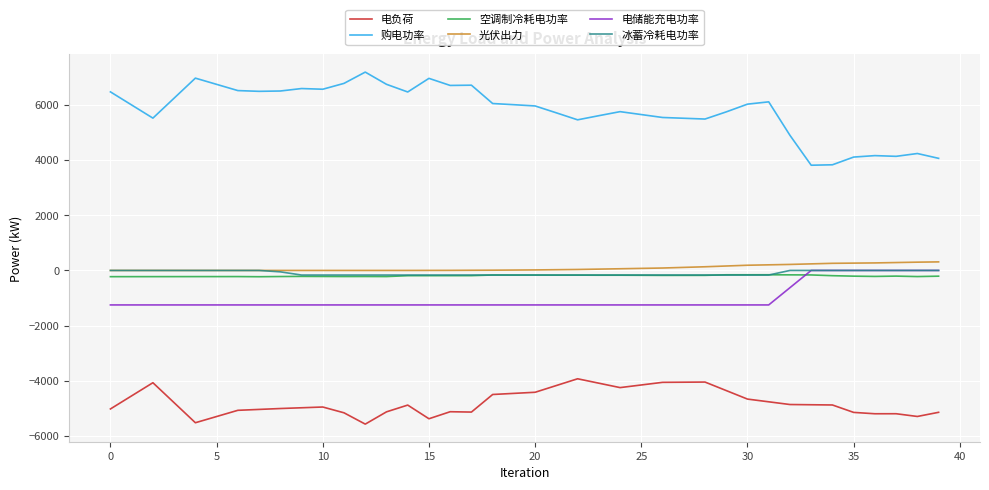

What is the maximum value shown in the chart?

7188.6